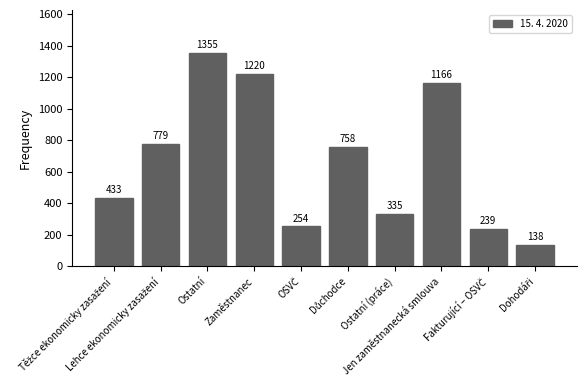

What is the label of the 3rd bar from the left?

Ostatní